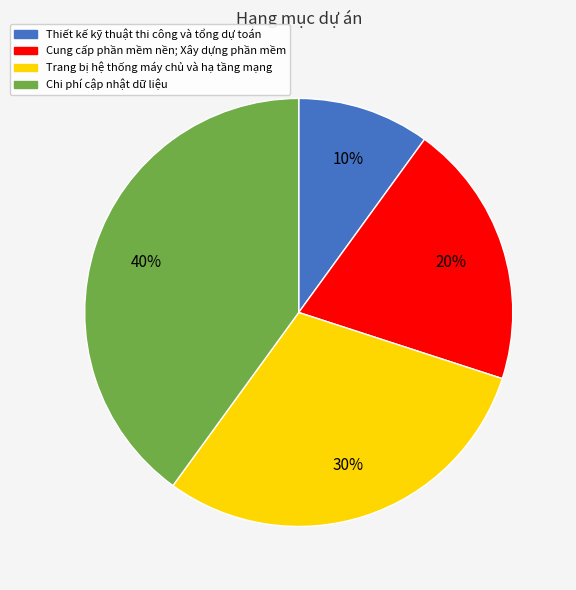

Is there a majority slice in this chart?

No